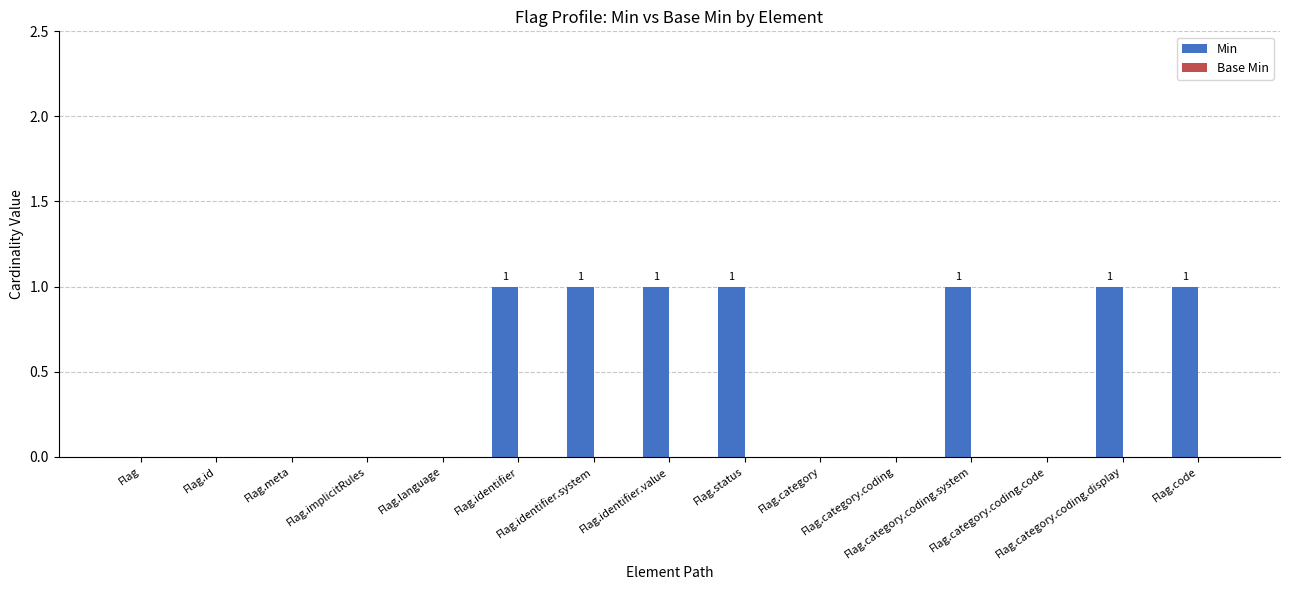

What is the sum of all values?

7